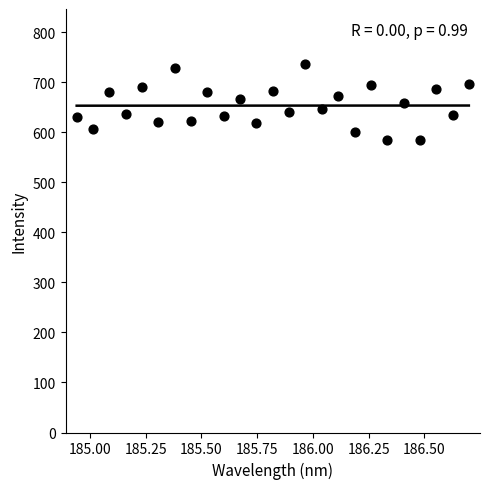

What is the range of Y values (max minus min)?

152